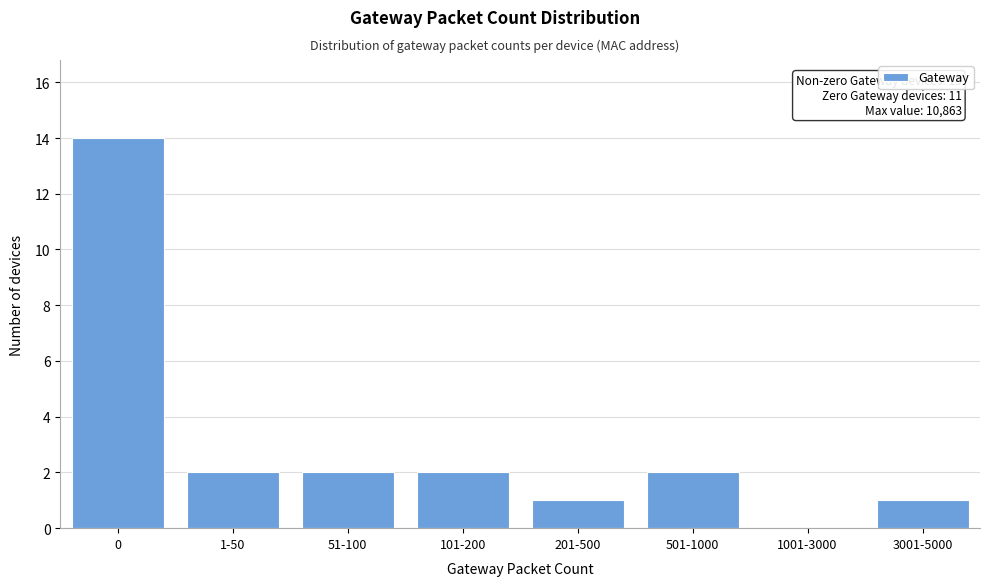

Reading left to right, list all the values displayed in this chart.

0=14	1-50=2	51-100=2	101-200=2	201-500=1	501-1000=2	1001-3000=0	3001-5000=1